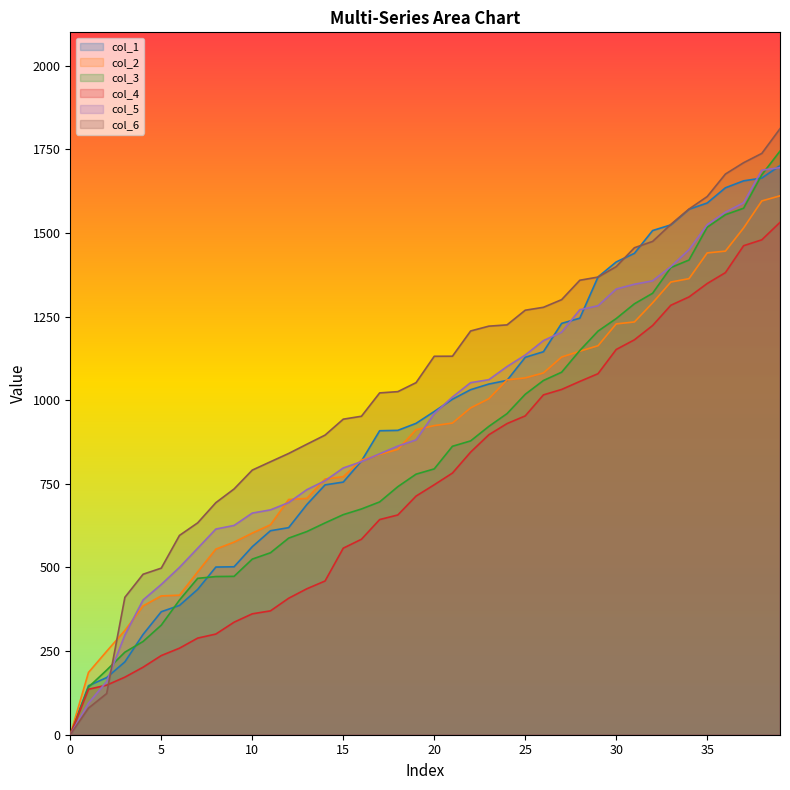

Between 15 and 21, which is larger?

21